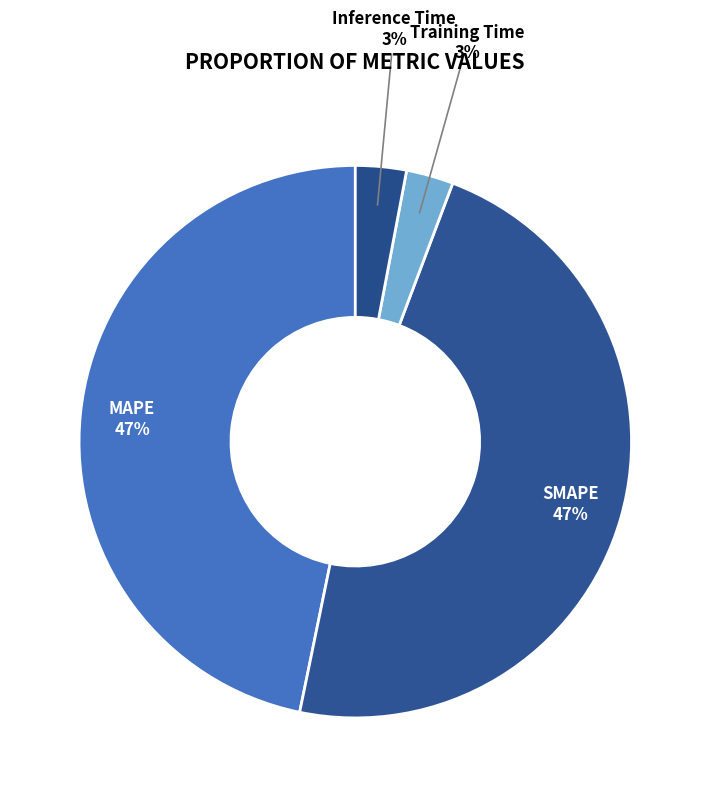

How many slices are in this pie chart?

4